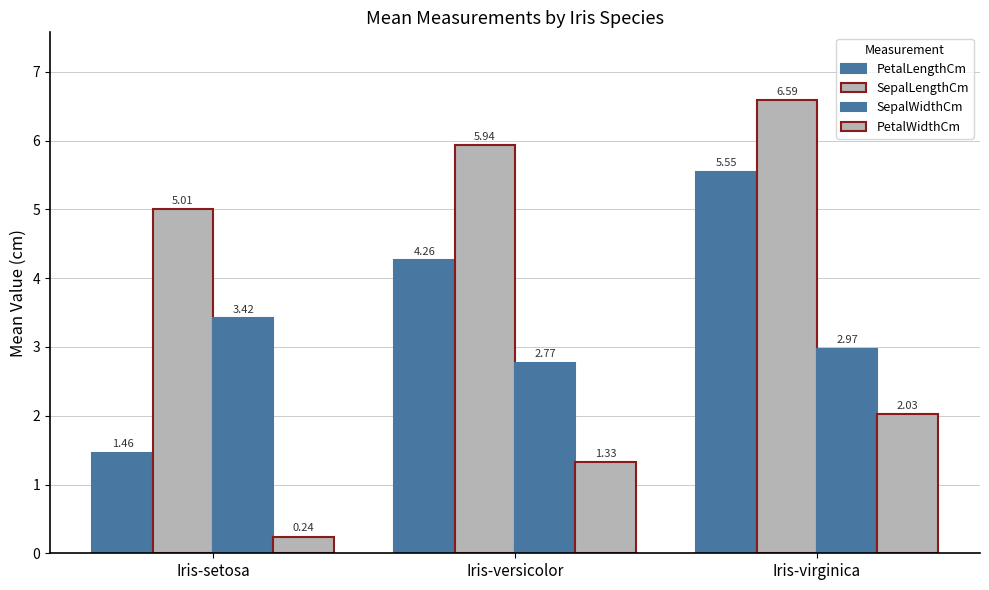

How many bars are there in each group?

4